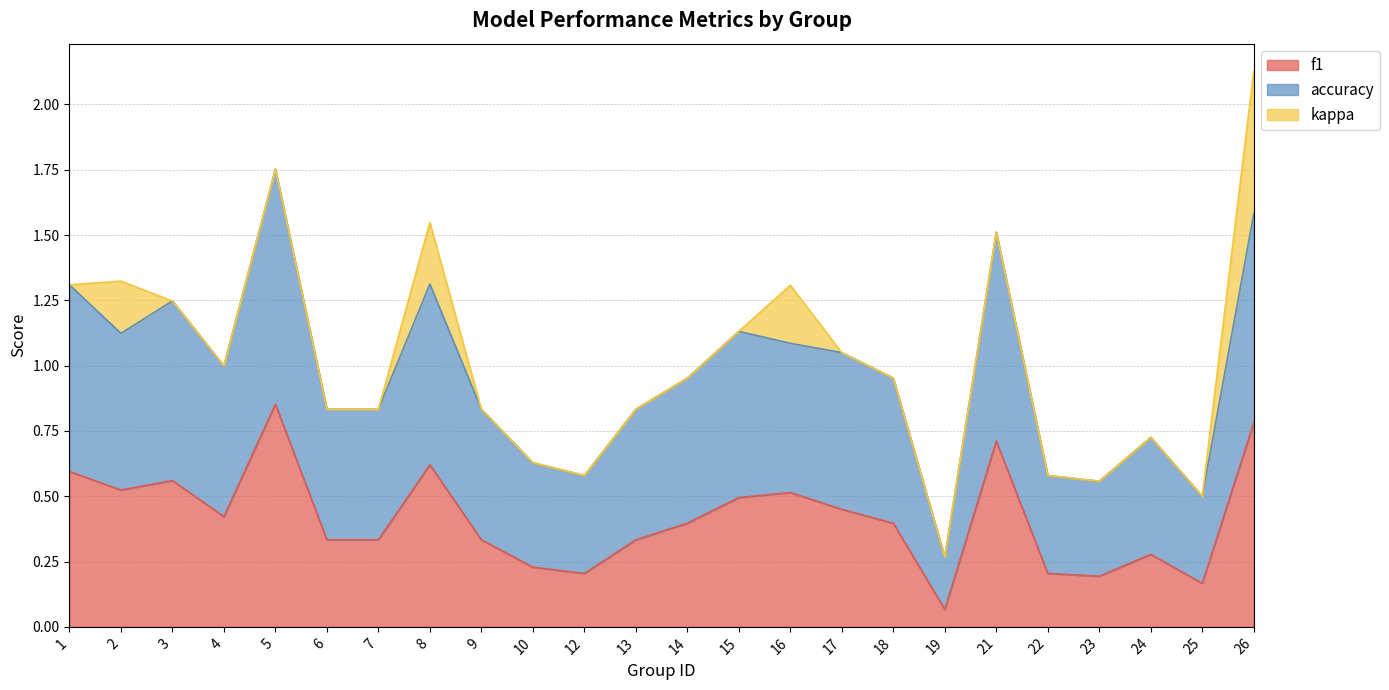

At which label does f1 reach its minimum?

19